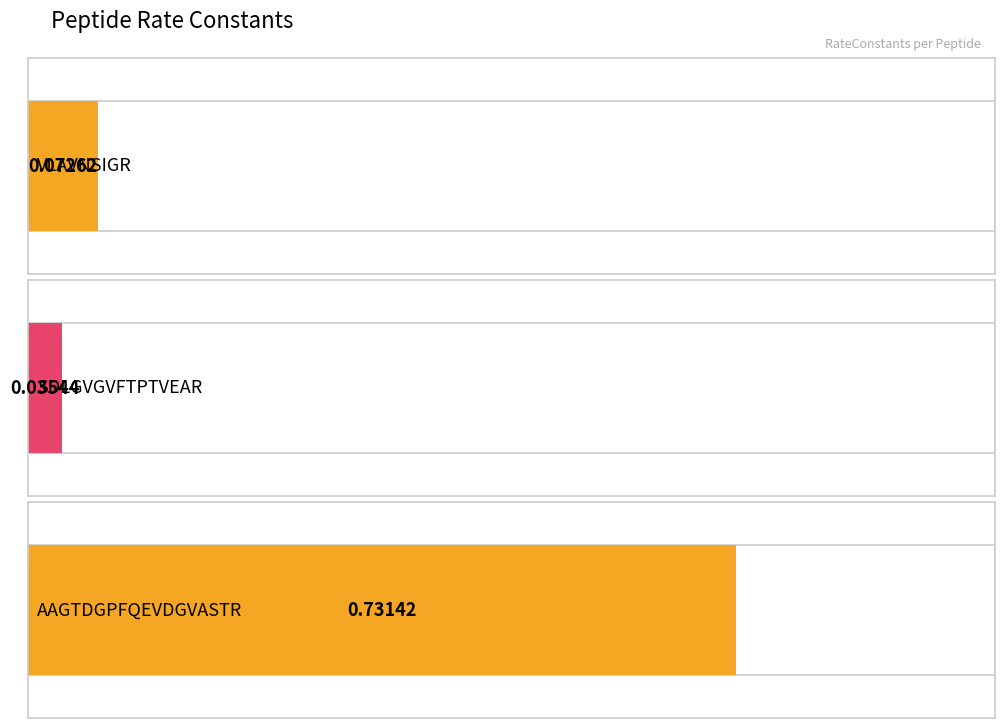

List the labels in order of value, smallest first.

SDLGVGVFTPTVEAR, VLAVNSIGR, AAGTDGPFQEVDGVASTR